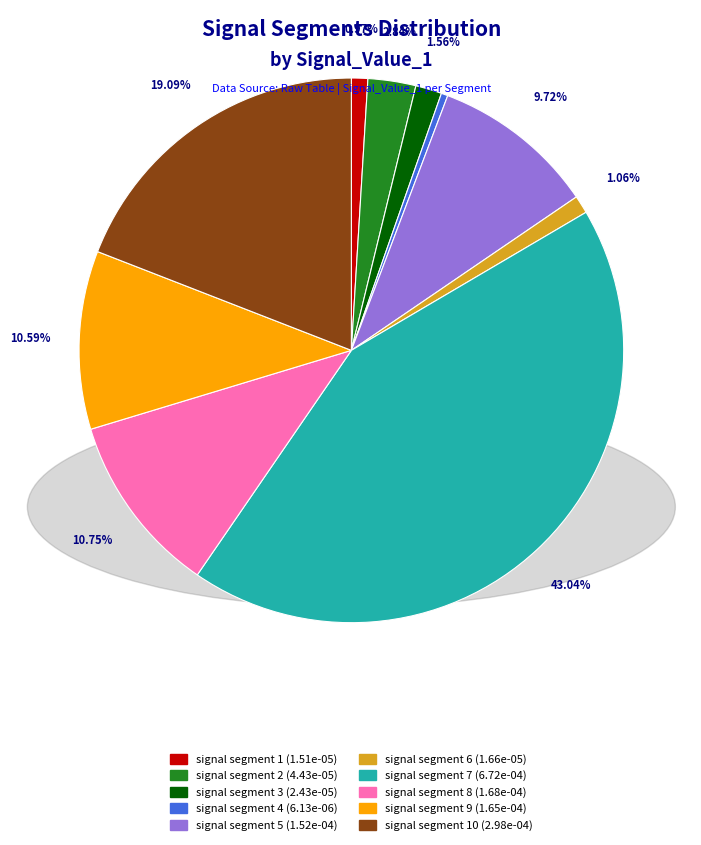

Does any single category account for the majority?

No